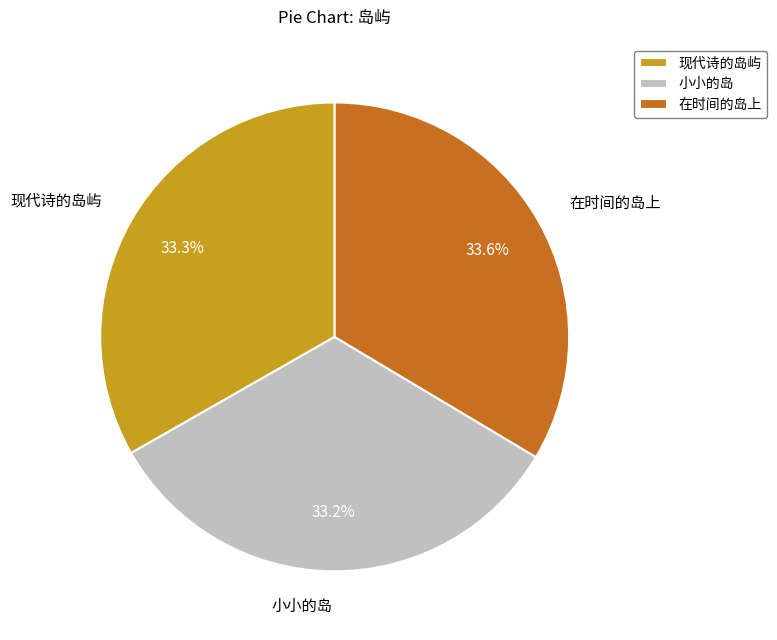

Is there any slice that represents more than half of the pie?

No